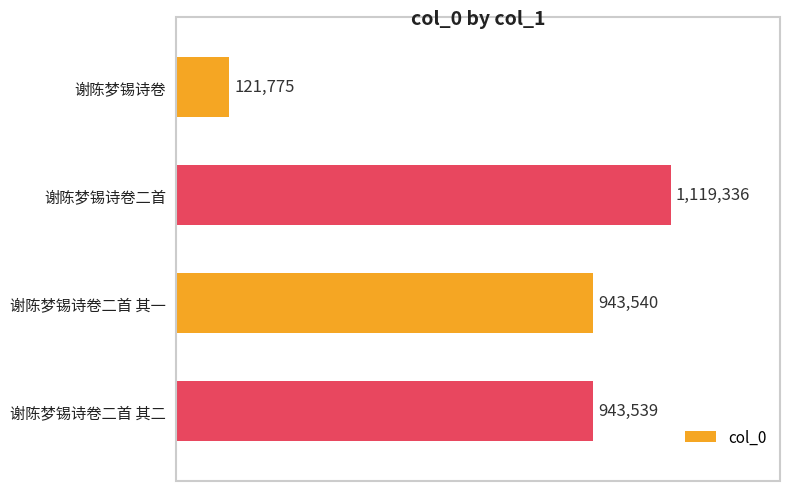

Does the chart contain stacked bars?

No